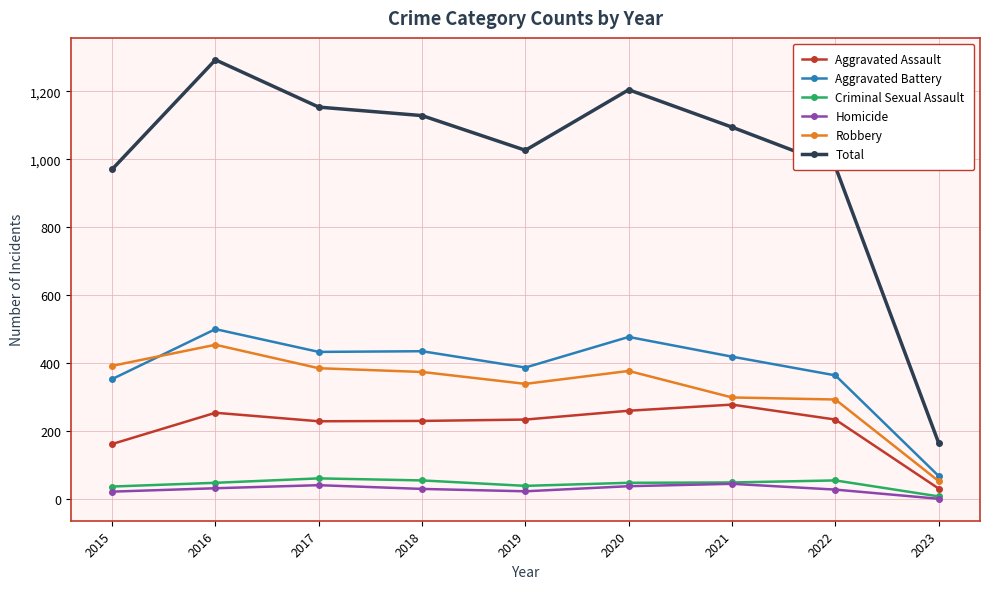

True or false: Aggravated Battery has a value of 135 at 2017.

False